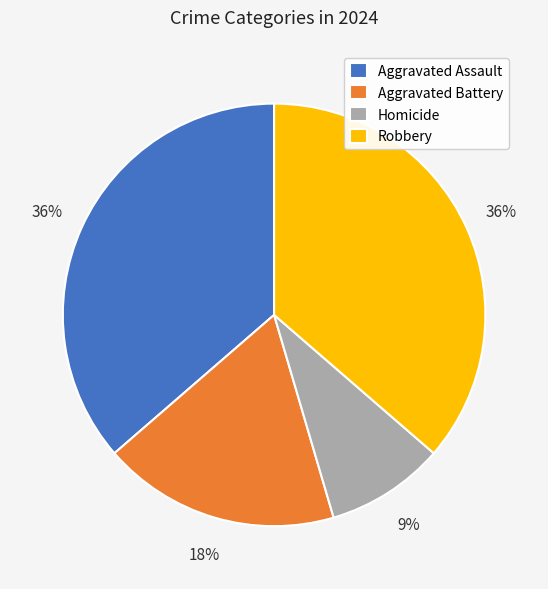

To the nearest percent, what percentage of the pie is Aggravated Assault?

36%